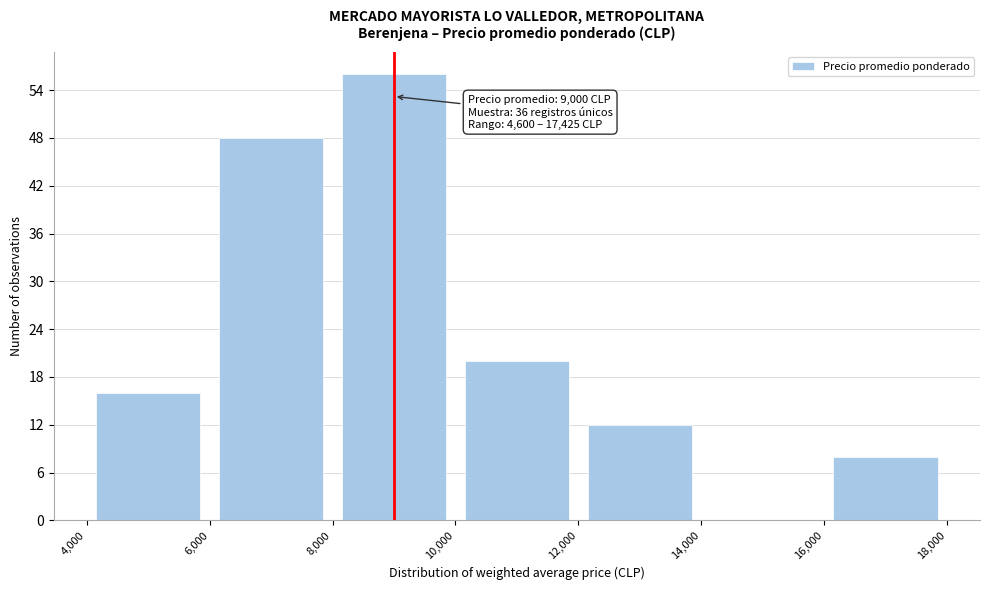

Which range on the x-axis has the tallest bar?

8,000 to 10,000